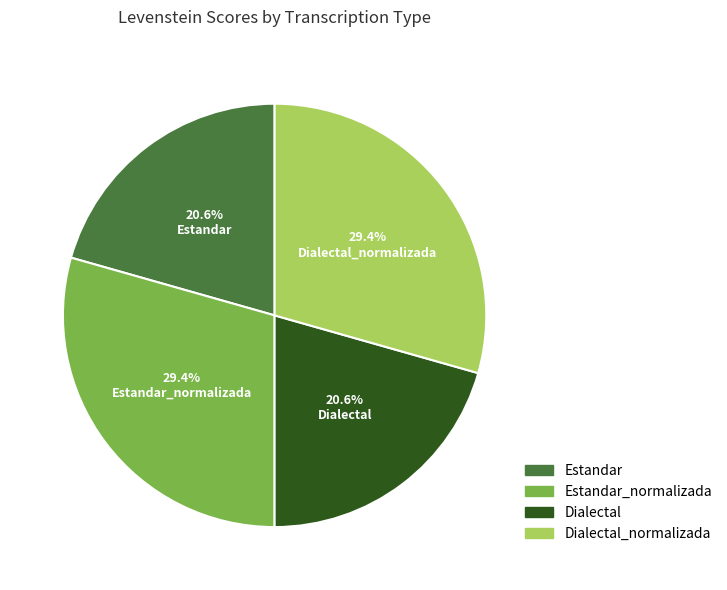

Is there any slice that represents more than half of the pie?

No